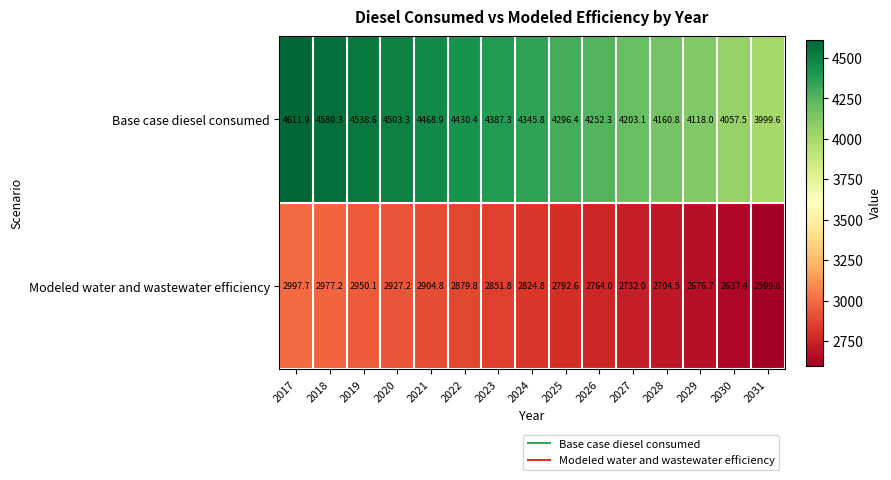

Where does the Base case diesel consumed series first go above 4345?

2017